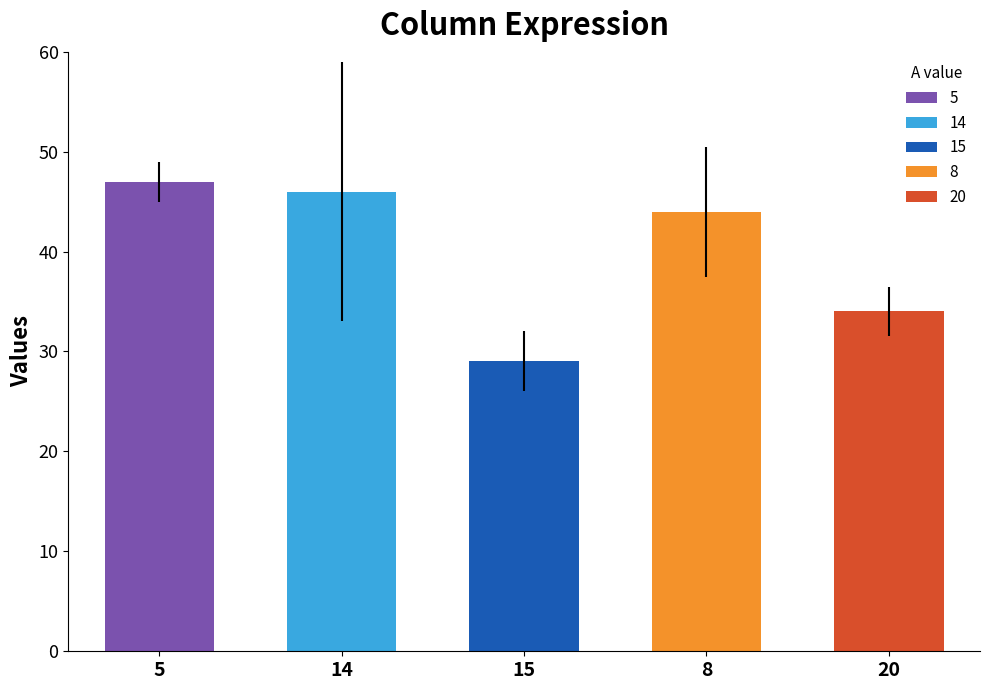

List the labels in order of C value, smallest first.

15, 20, 8, 14, 5